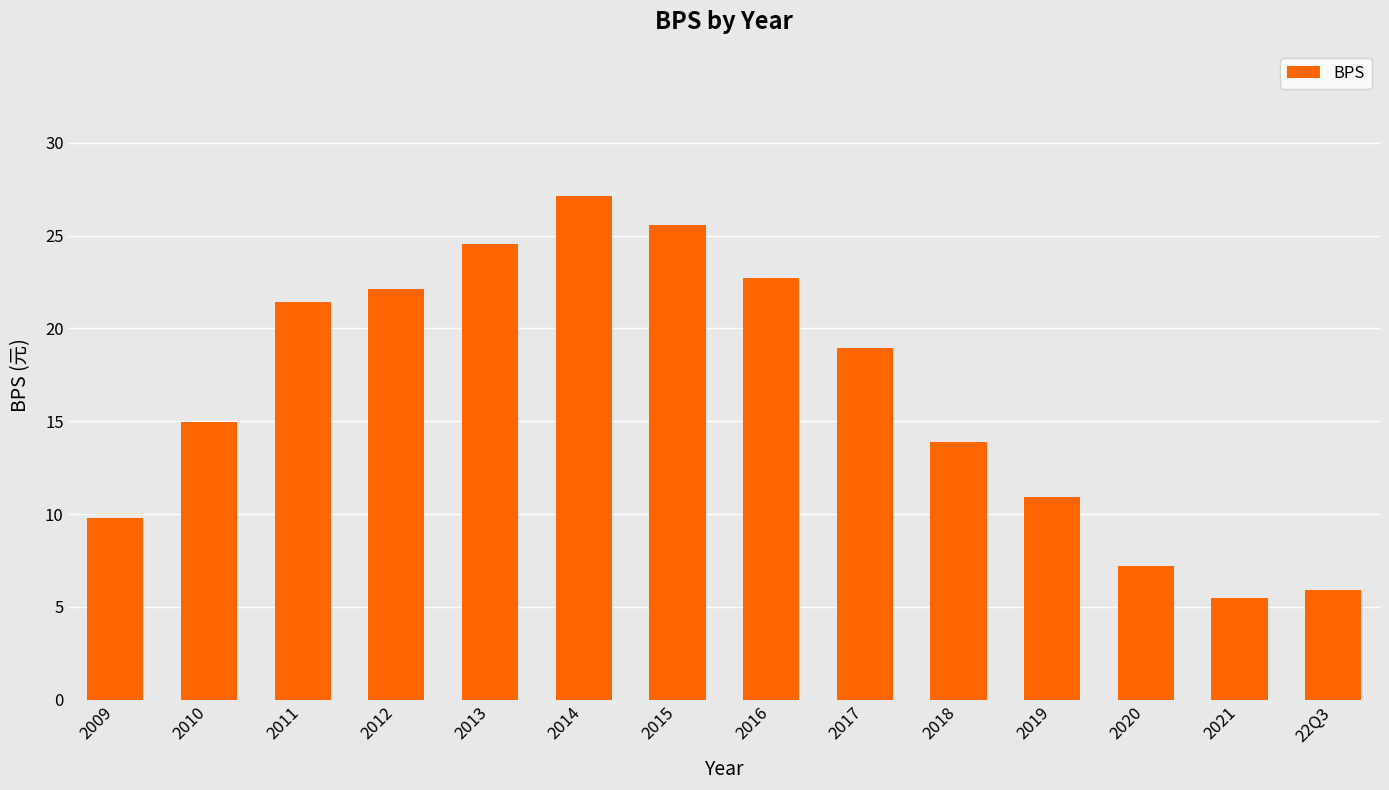

Are the bars horizontal?

No